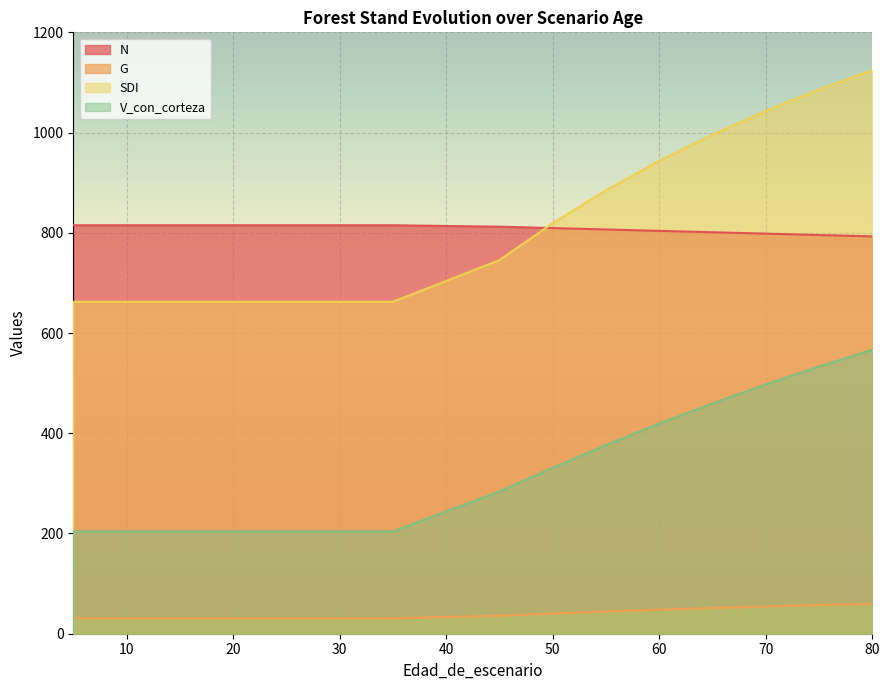

How many distinct data groups are displayed?

4